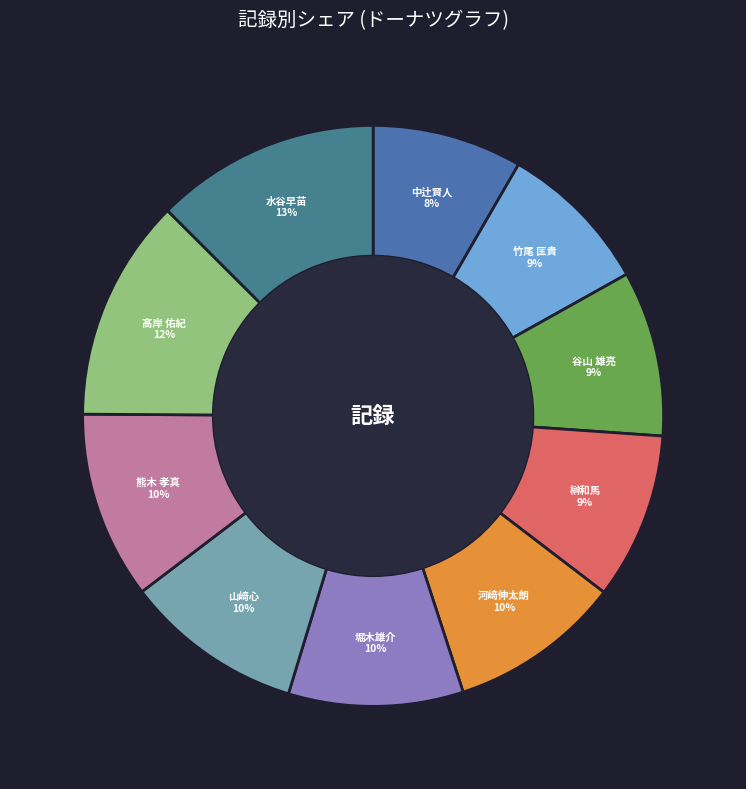

Is 山﨑心 the majority of the pie?

No